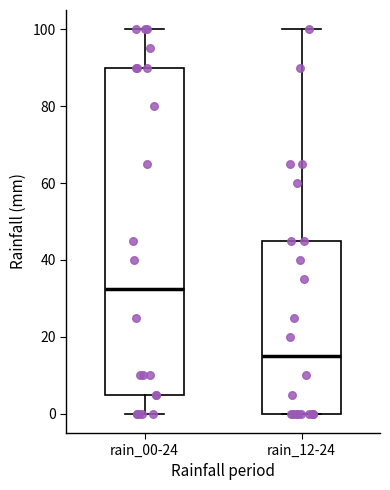

Reading left to right, transcribe this box plot: for each box, give where its median line is, the range the box spans, and where its two whiskers end, as read against the y-axis. The values are not printed on the chart, so give them approximately, as read against the axis.

rain_00-24: median 32, box 6 to 90, whiskers 0 to 100
rain_12-24: median 16, box 0 to 46, whiskers 0 to 100